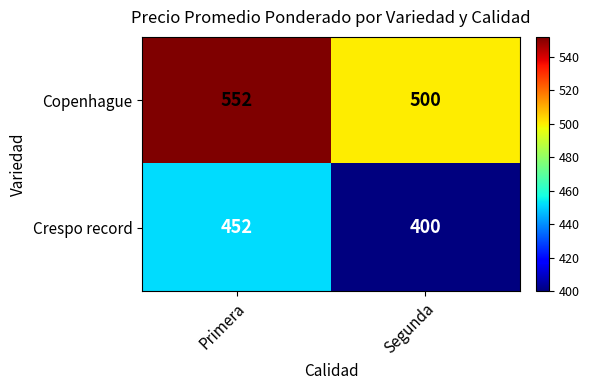

At how many categories does at least one series exceed 494?

2